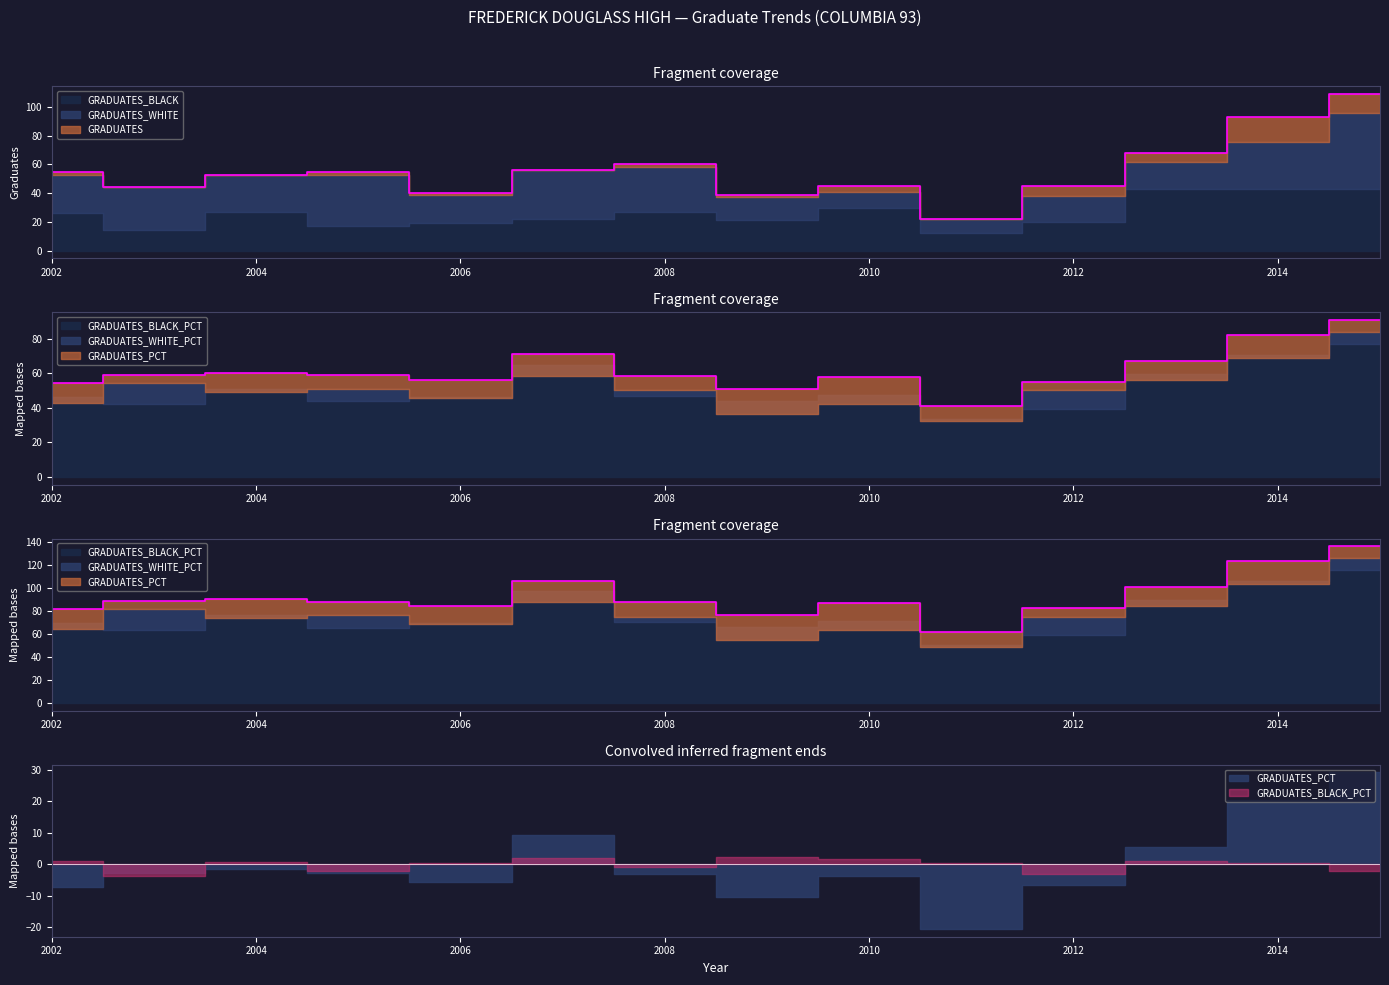

Where is GRADUATES nearest to the value 65?

2013